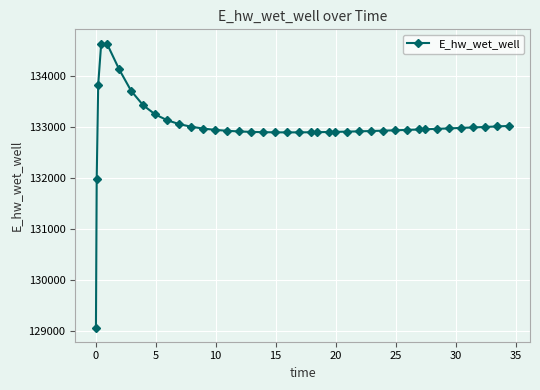

What is the difference between the maximum and minimum values?

5557.7